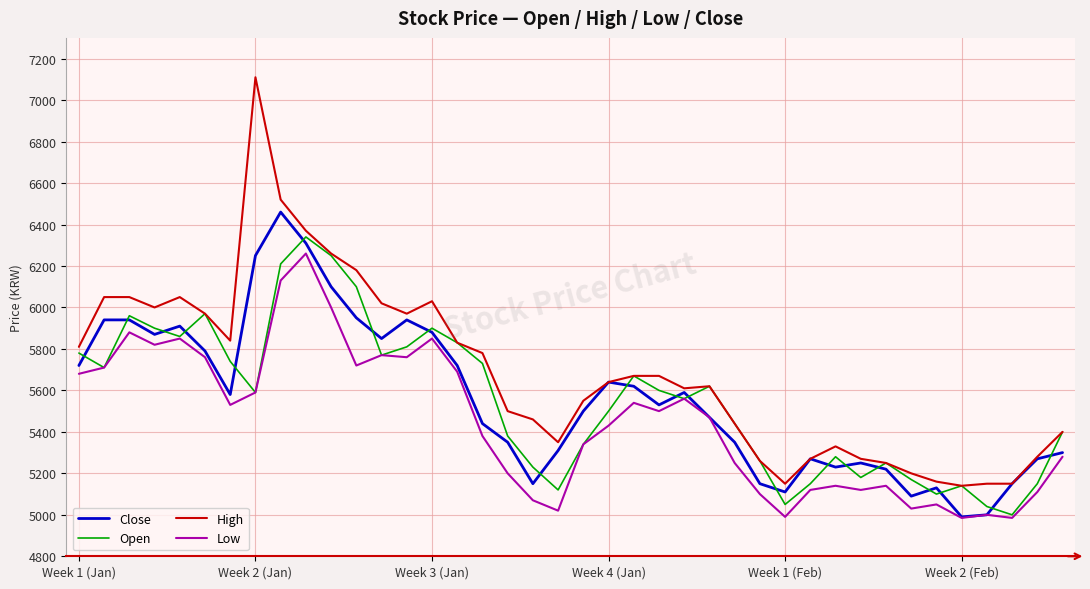

Which series has the widest spread of values?

High